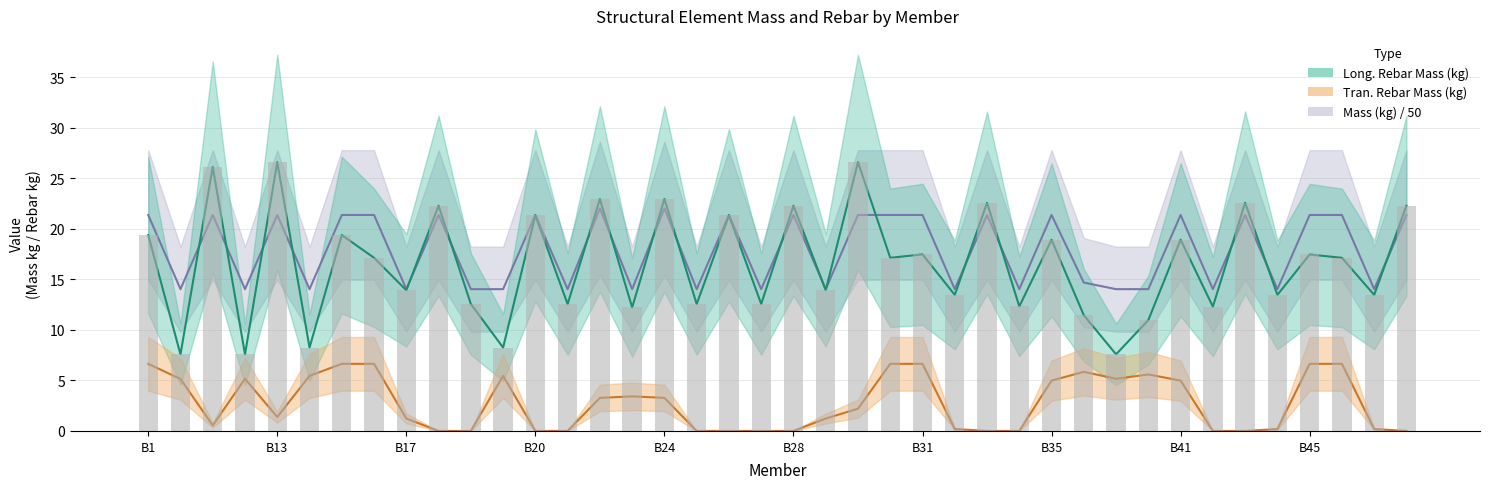

What position from the right is B13?

36